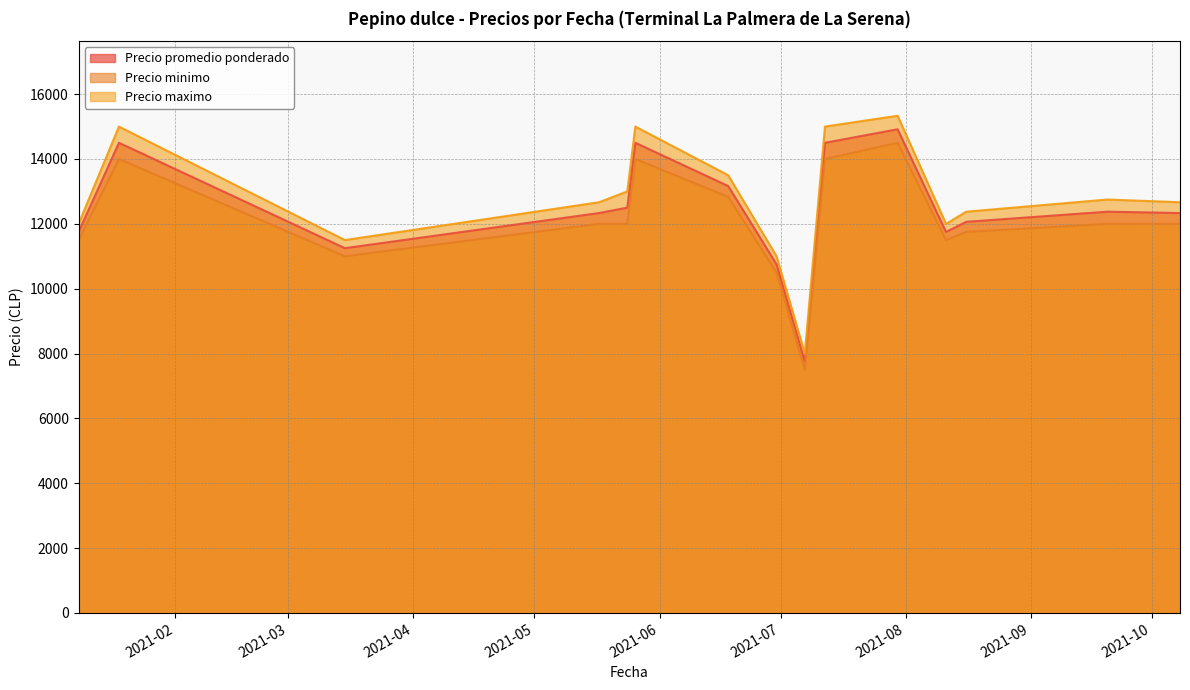

What is the maximum value shown in the chart?

15333.3